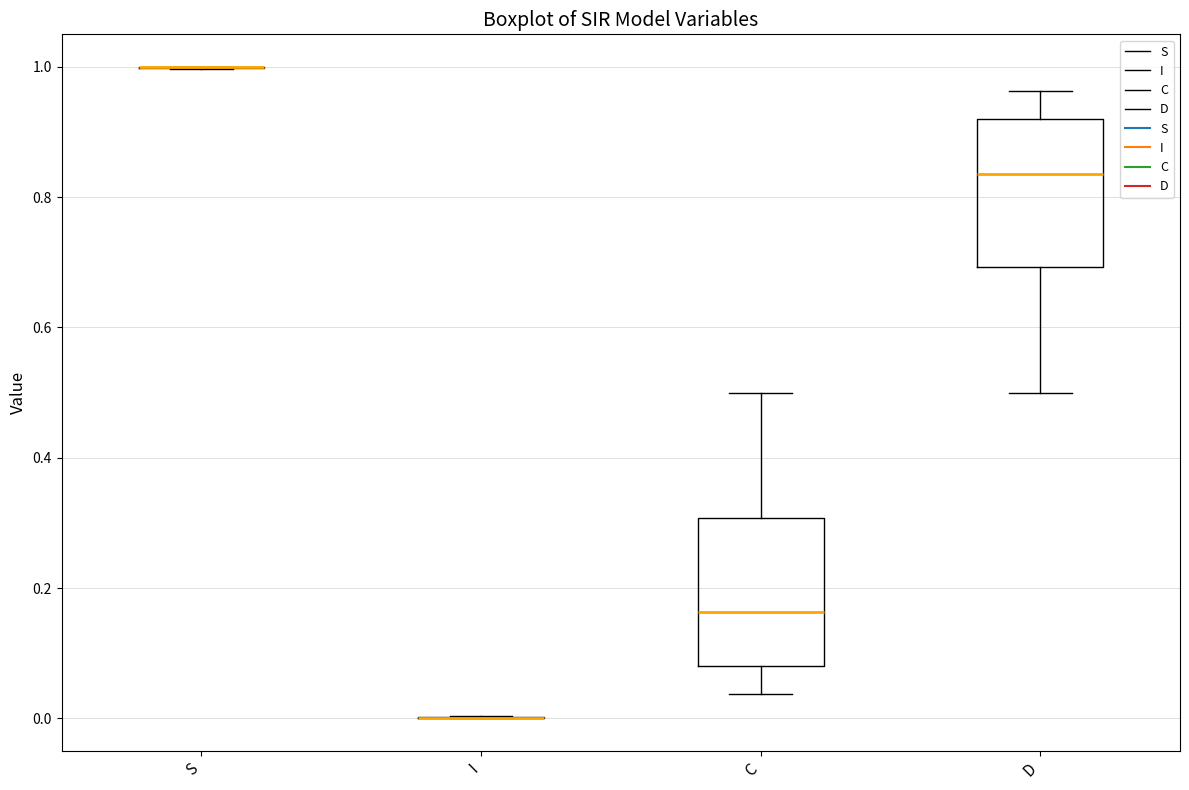

Reading left to right, transcribe this box plot: for each box, give where its median line is, the range the box spans, and where its two whiskers end, as read against the y-axis. The values are not printed on the chart, so give them approximately, as read against the axis.

S: box collapsed to a line at 1.00, whiskers 1.00 to 1.00
I: box collapsed to a line at 0.00, whiskers 0.00 to 0.00
C: median 0.16, box 0.08 to 0.30, whiskers 0.04 to 0.50
D: median 0.84, box 0.70 to 0.92, whiskers 0.50 to 0.96